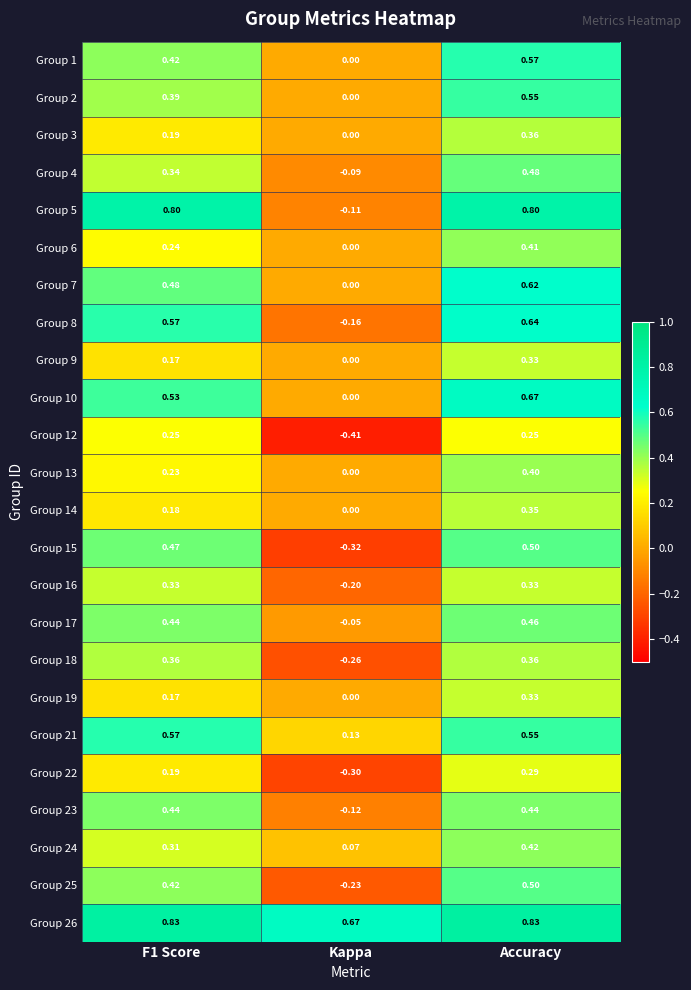

Is the value of Group 8 at Accuracy greater than the value of Group 5 at Kappa?

Yes